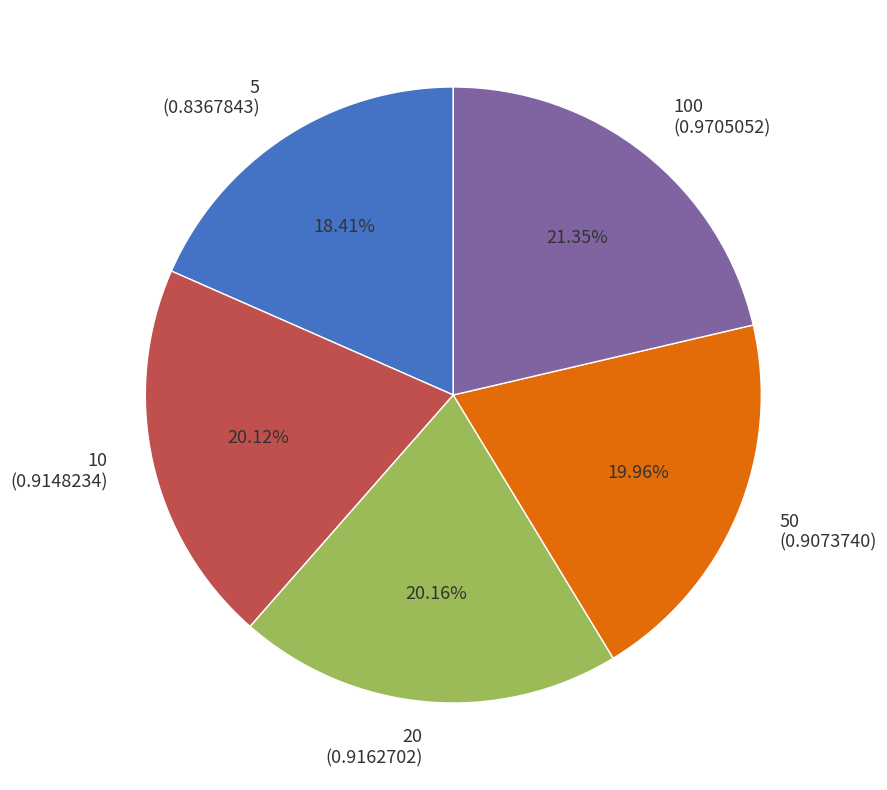

To the nearest percent, what is the difference between the largest and smallest slice percentages?

3%